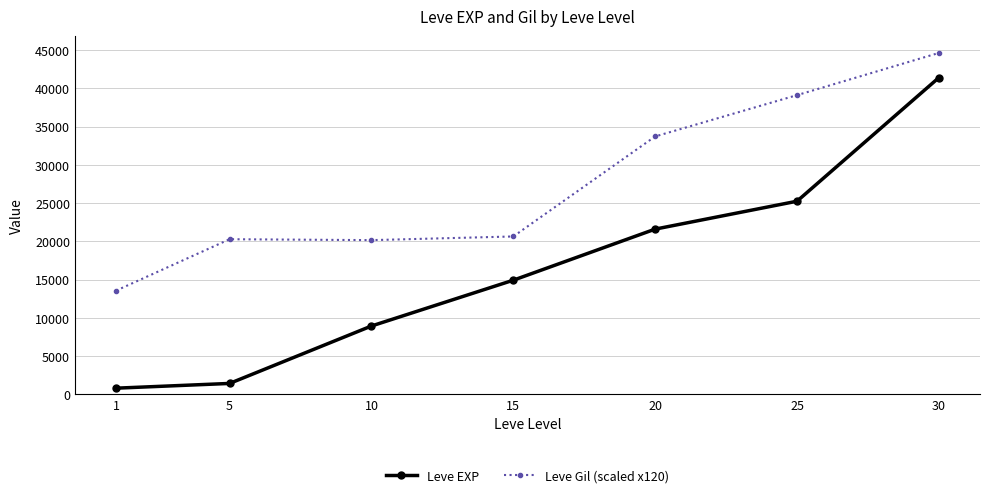

What is the value of the Leve Gil (scaled x120) point at the 7th from the left?

44640